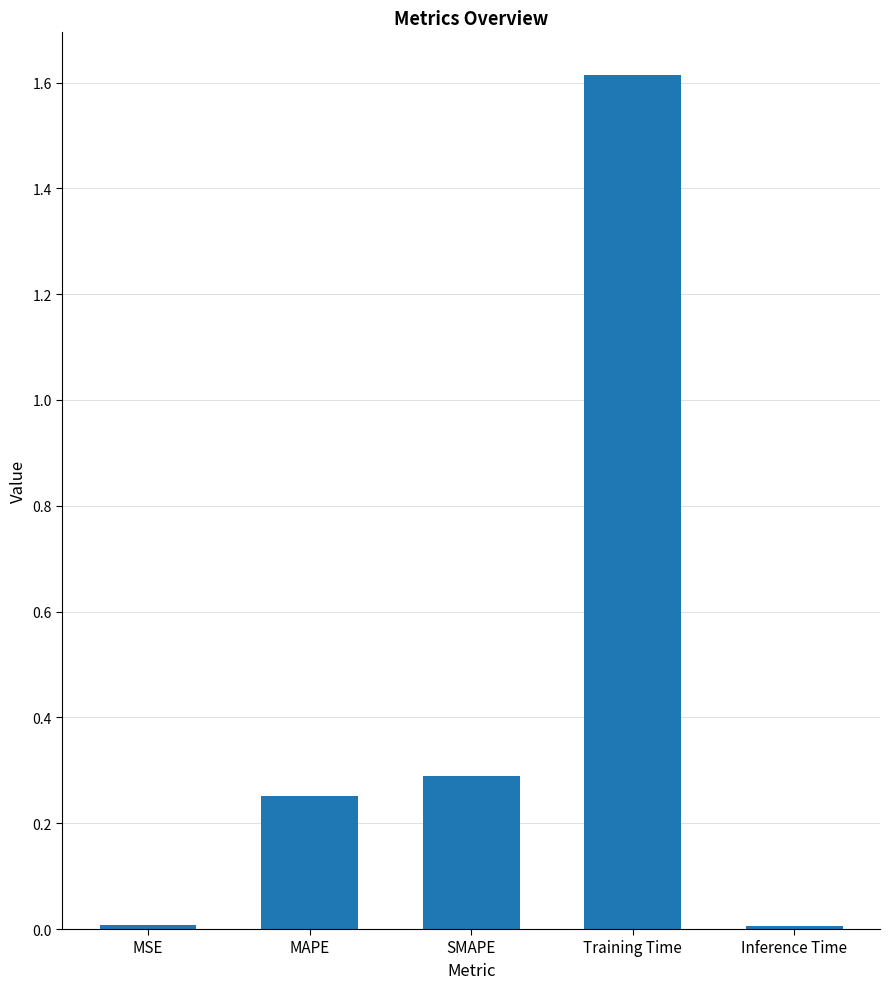

True or false: the data shows 0.3 at SMAPE.

True